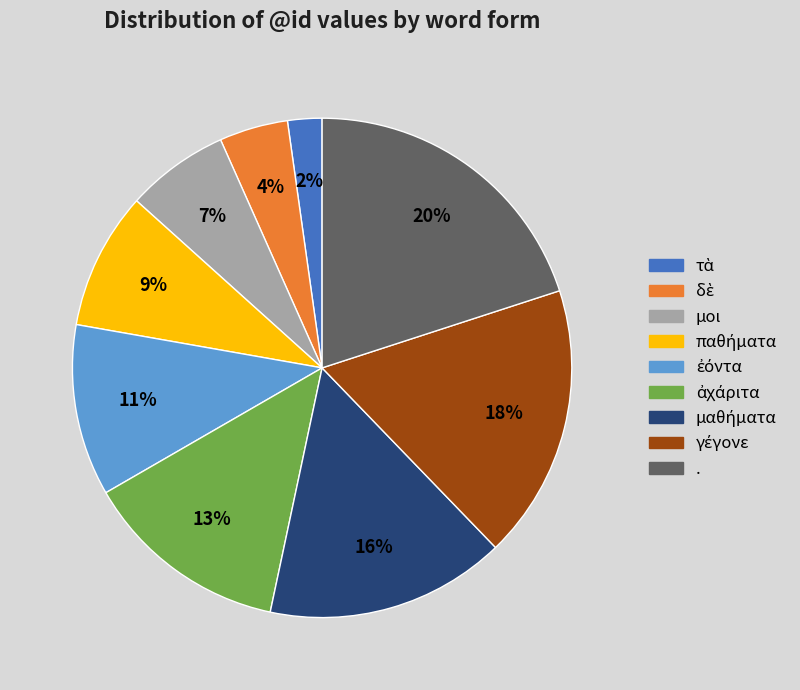

Is there any slice that represents more than half of the pie?

No